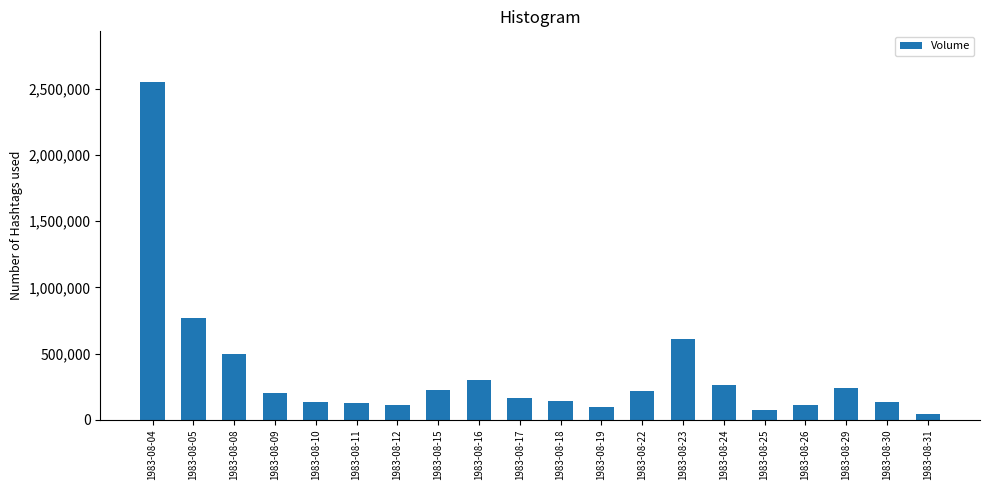

What is the difference between the second highest and second lowest values?

697906